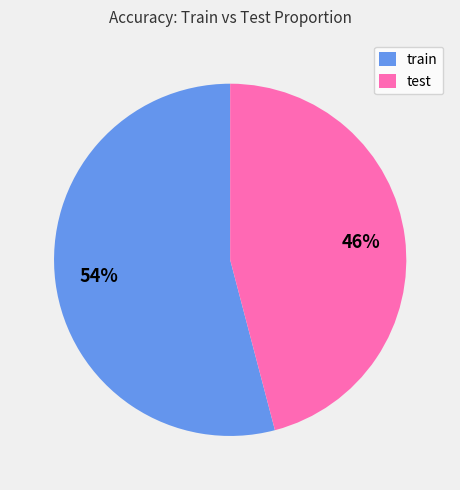

To the nearest percent, what percentage of the pie is test?

46%